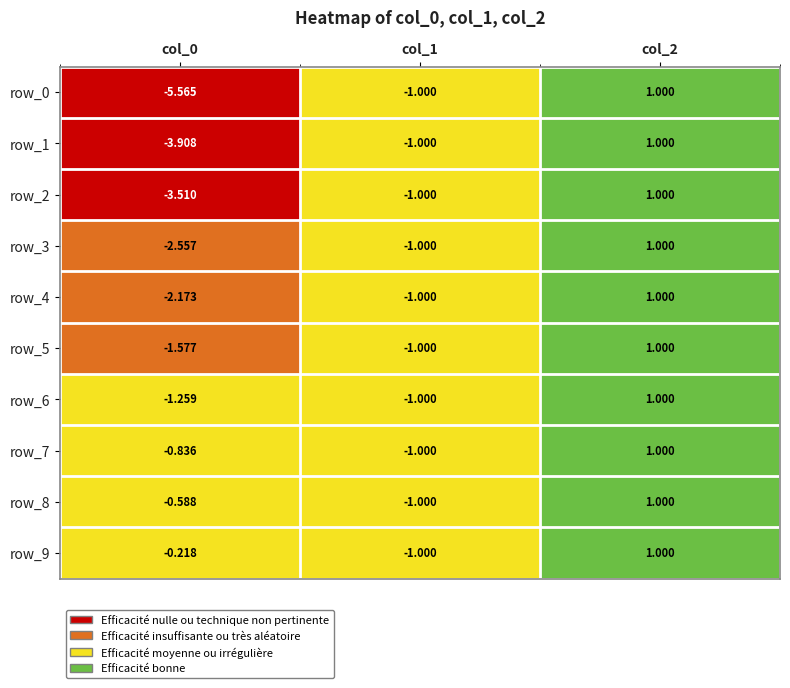

At which category is the sum across all series the highest?

col_2